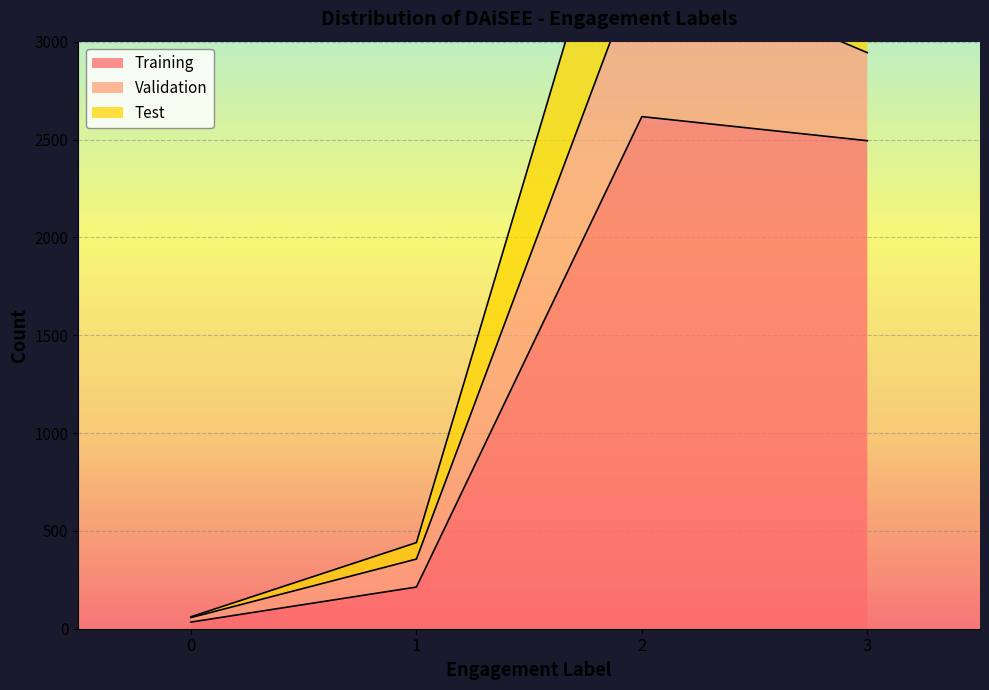

What is the approximate value of Training at 2?

2617